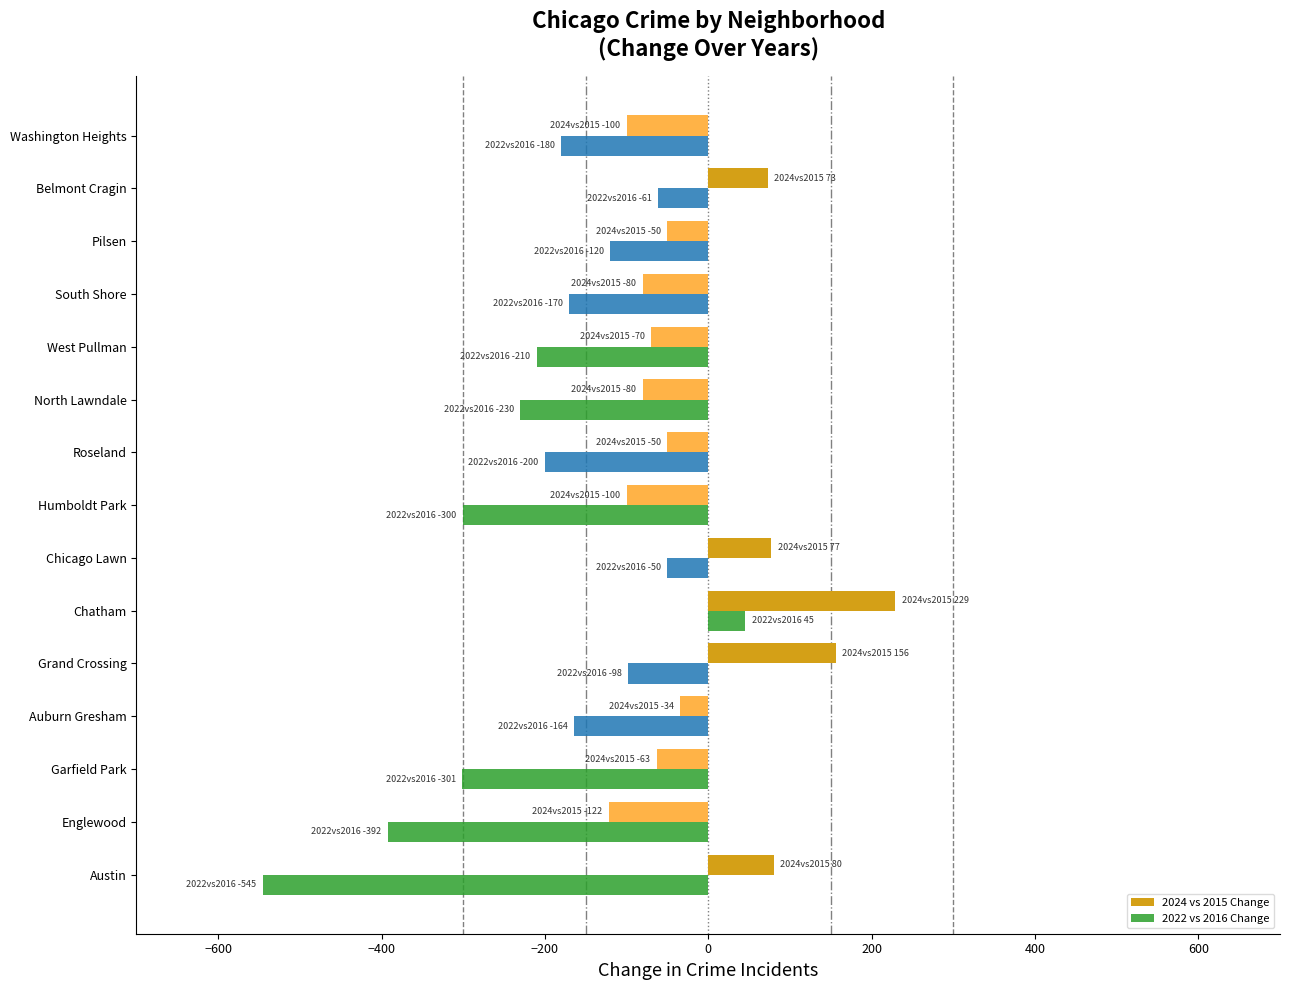

What is the difference between the second highest and minimum values in the 2022 vs 2016 Change series?

495